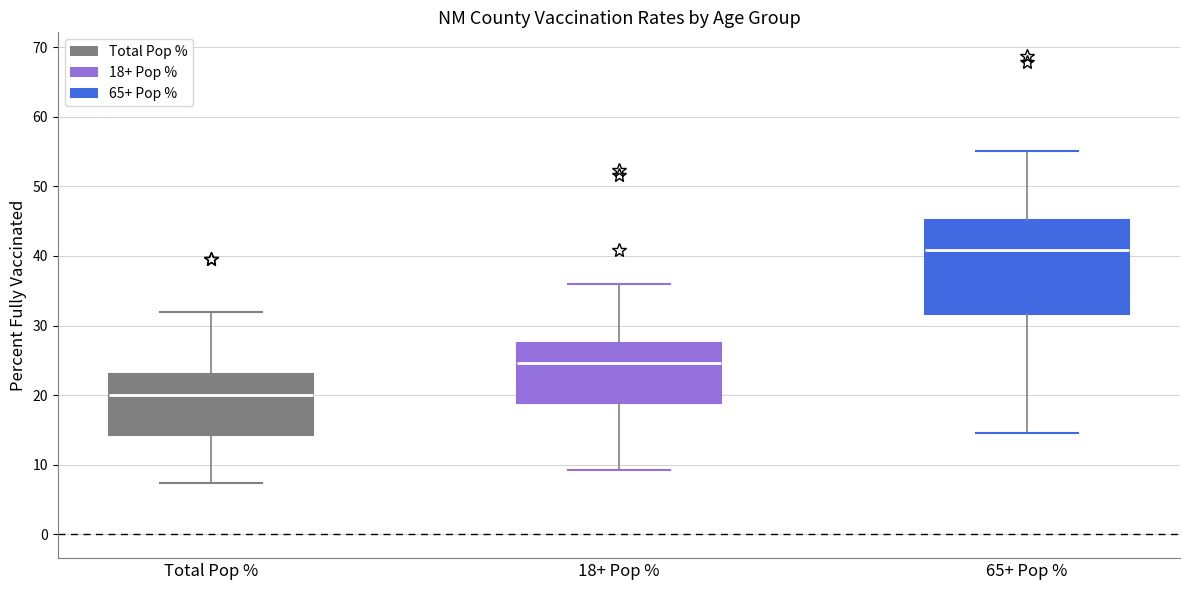

Which box's median line is the lowest?

Total Pop %